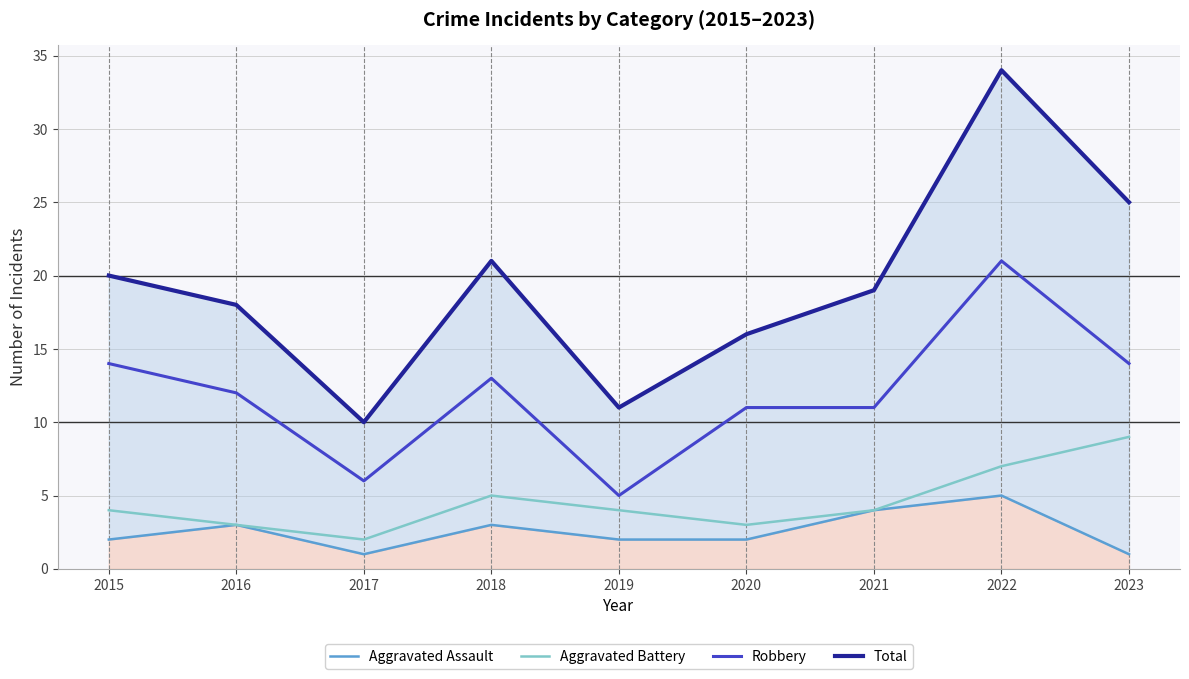

What value does the Aggravated Battery series have at 2015?

4